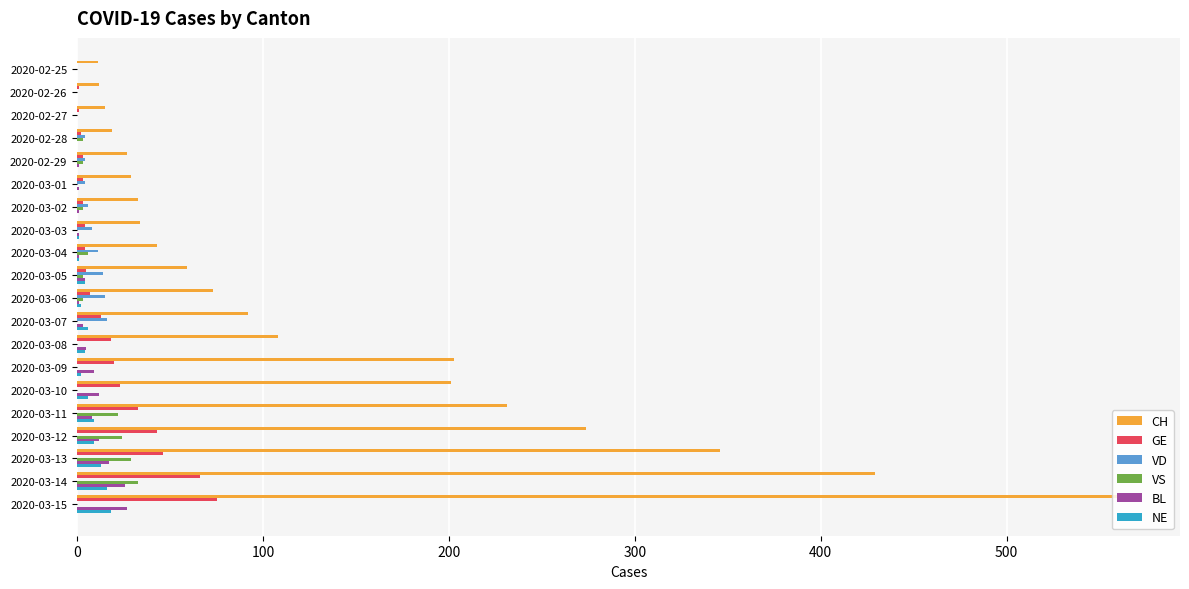

Count the number of categories in the chart.

20